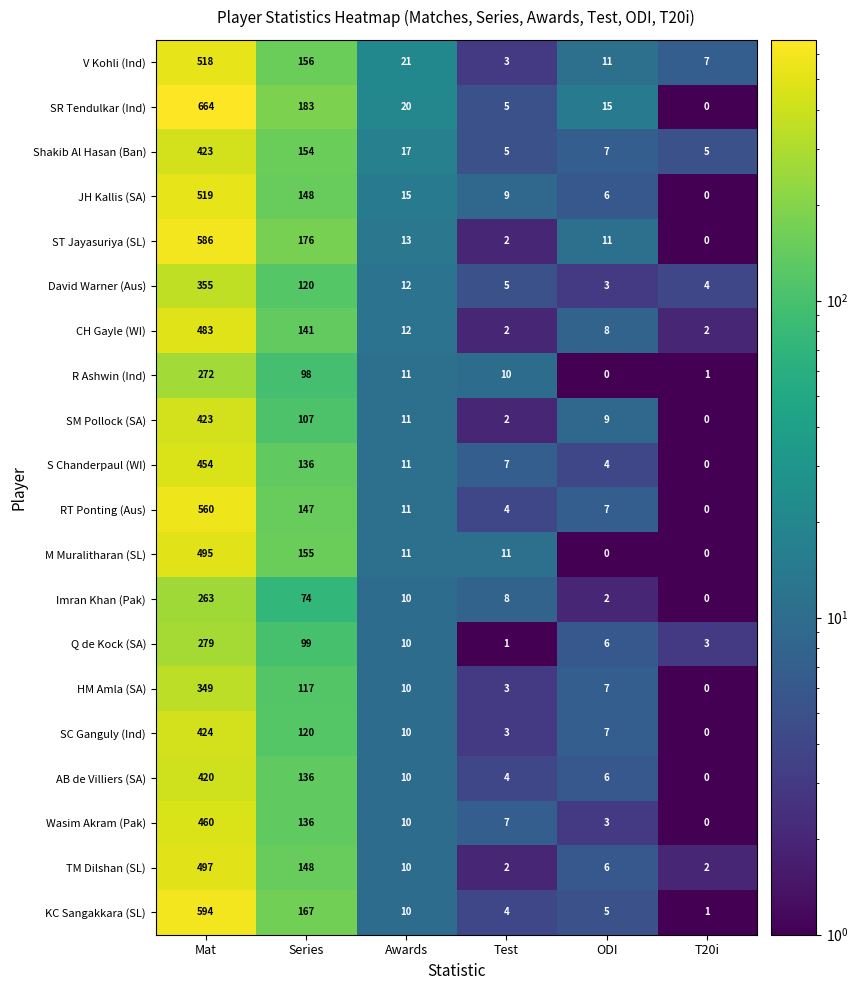

What is the total value across all series at ODI?

123